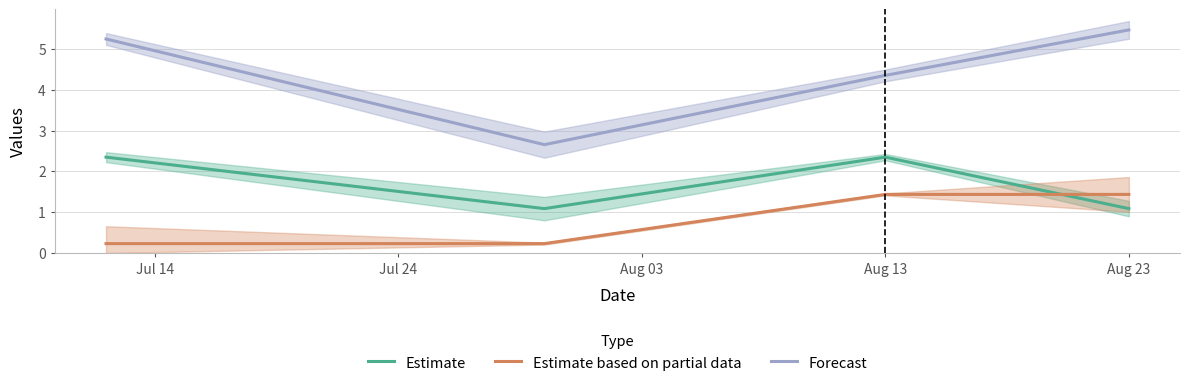

Does the chart have visible grid lines?

Yes